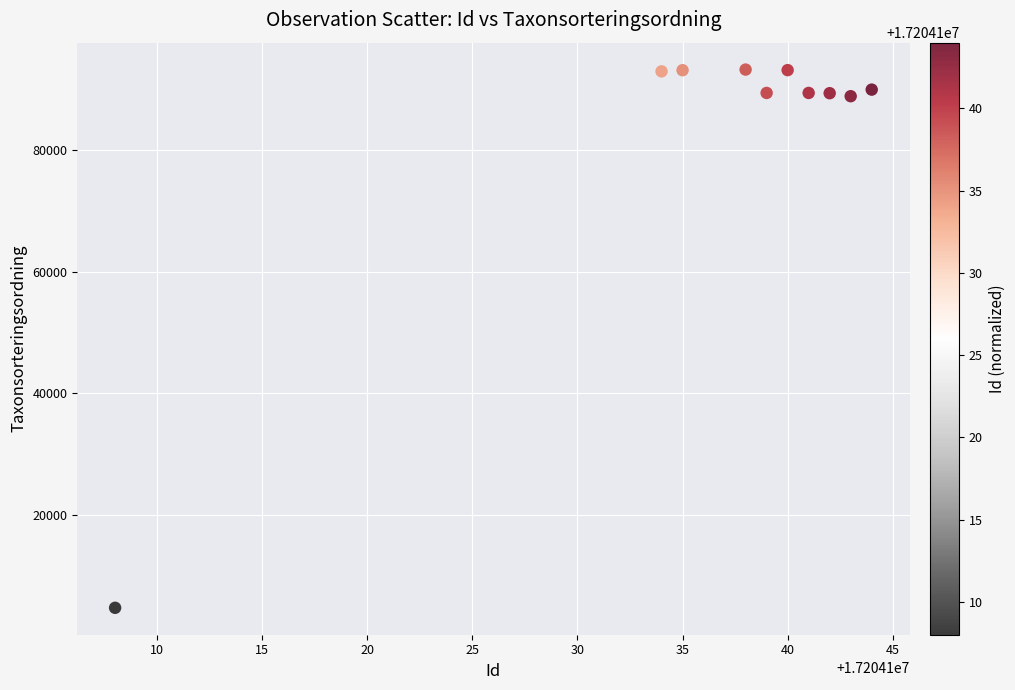

What is the range of Y values (max minus min)?

88518